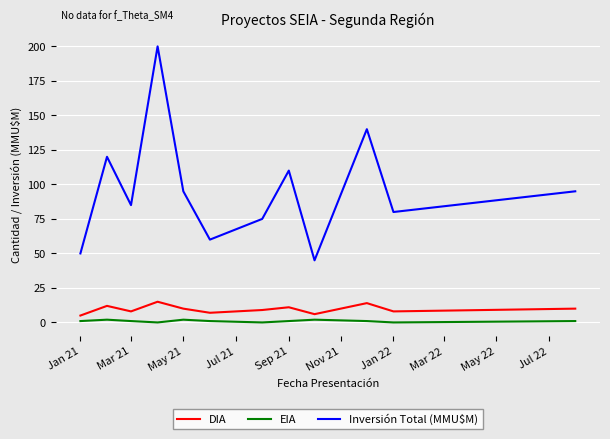

Which series has the largest total across all categories?

Inversión Total (MMU$M)